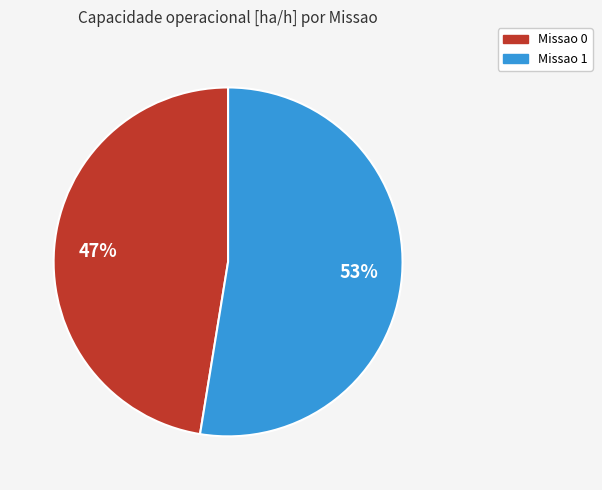

What is the largest slice in the pie chart?

Missao 1